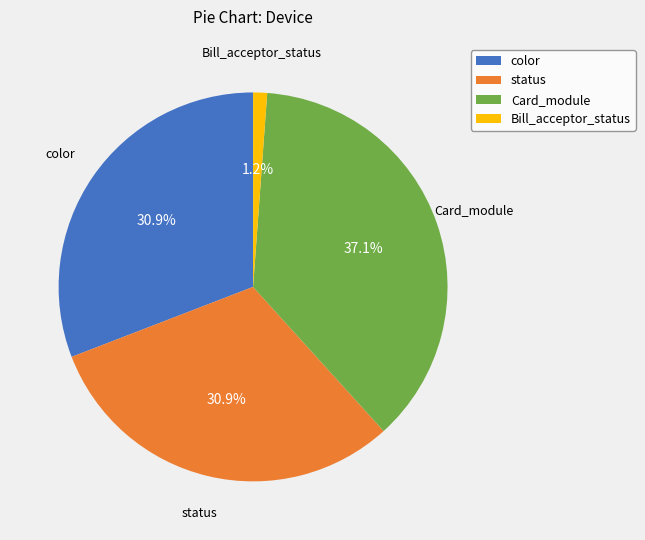

Which category has the smallest portion of the pie?

Bill_acceptor_status